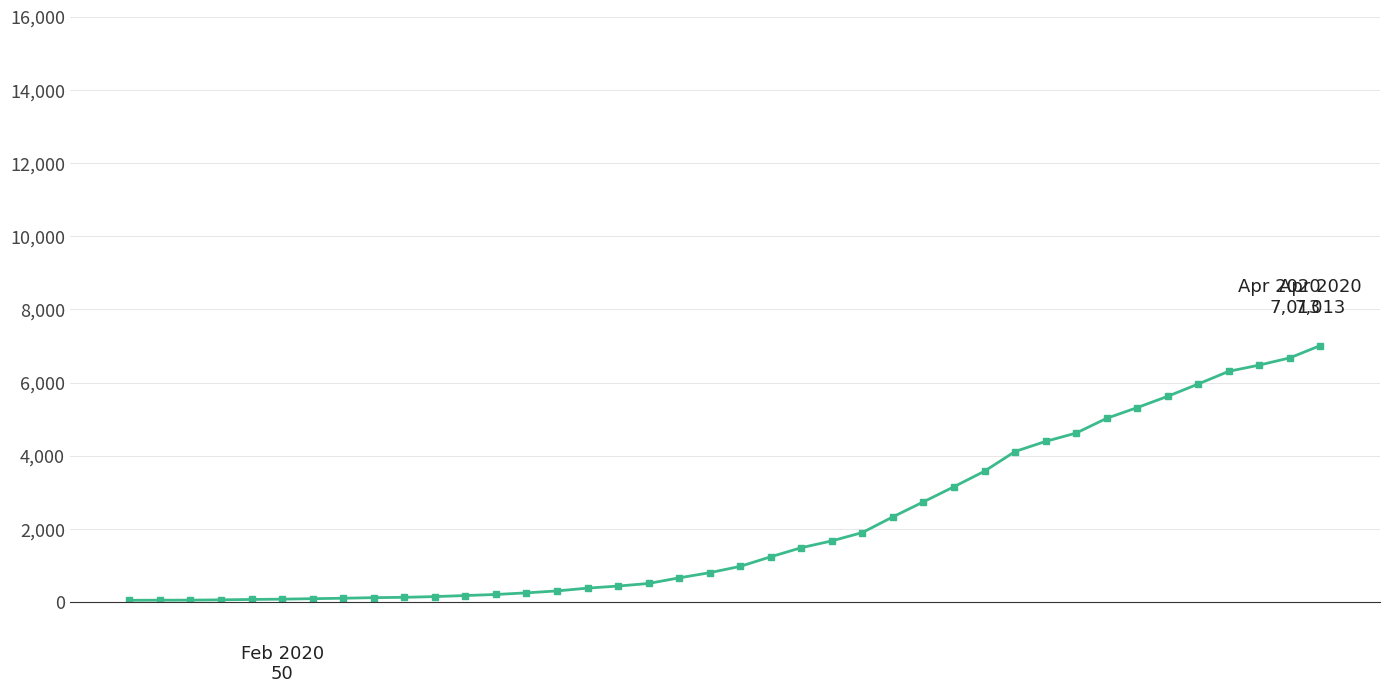

What is the difference between the maximum and minimum values?

6963